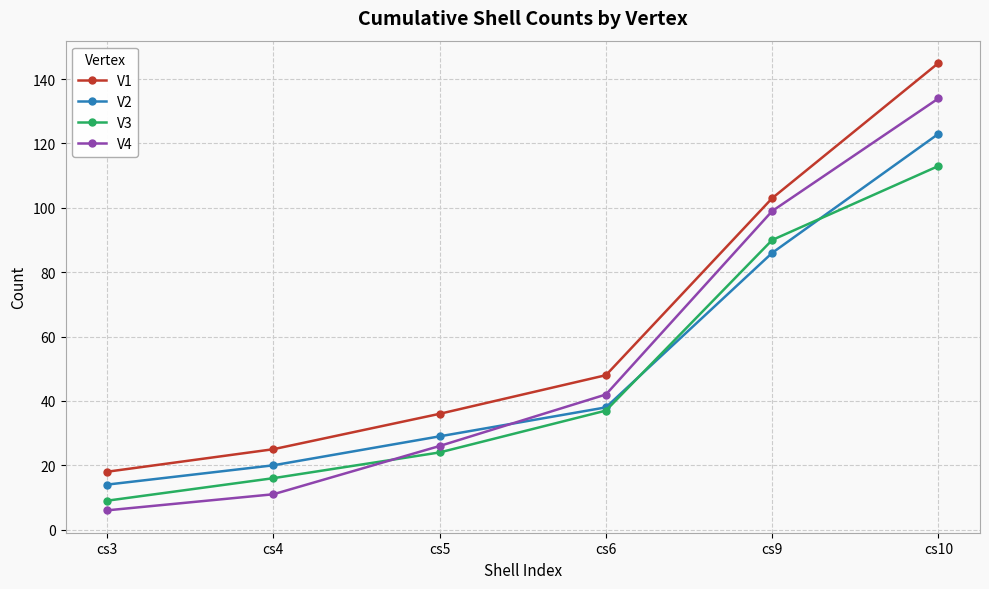

True or false: V1 has more than 0 interior local peaks.

False